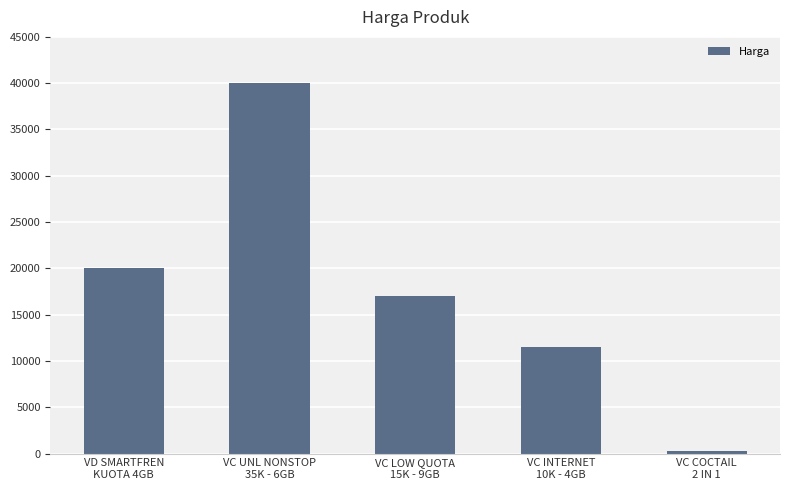

Between VC COCTAIL
2 IN 1 and VC UNL NONSTOP
35K - 6GB, which is larger?

VC UNL NONSTOP
35K - 6GB